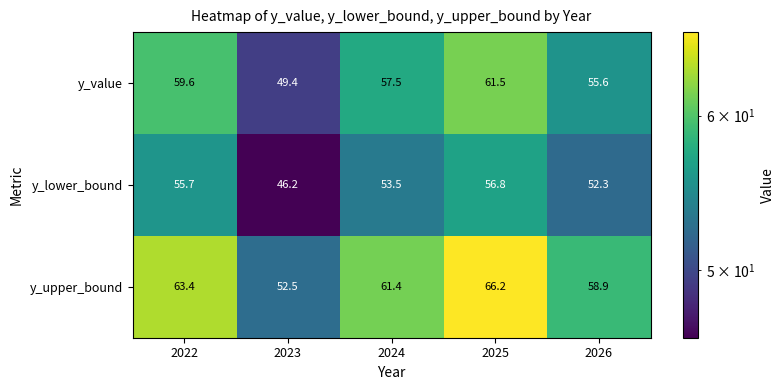

Reading right to left, extract all data points from this chart.

y_value: 55.6	61.5	57.5	49.4	59.6
y_lower_bound: 52.3	56.8	53.5	46.2	55.7
y_upper_bound: 58.9	66.2	61.4	52.5	63.4